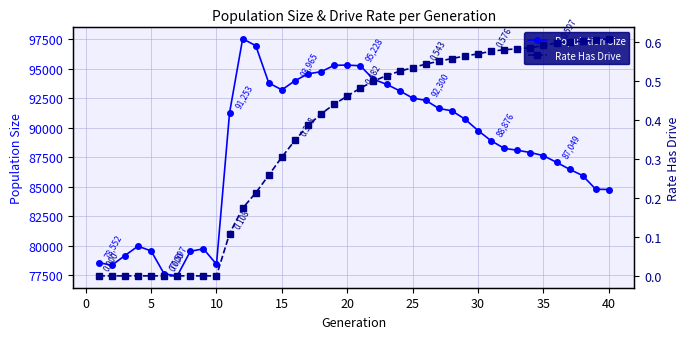

At how many categories does at least one series exceed 65722?

40